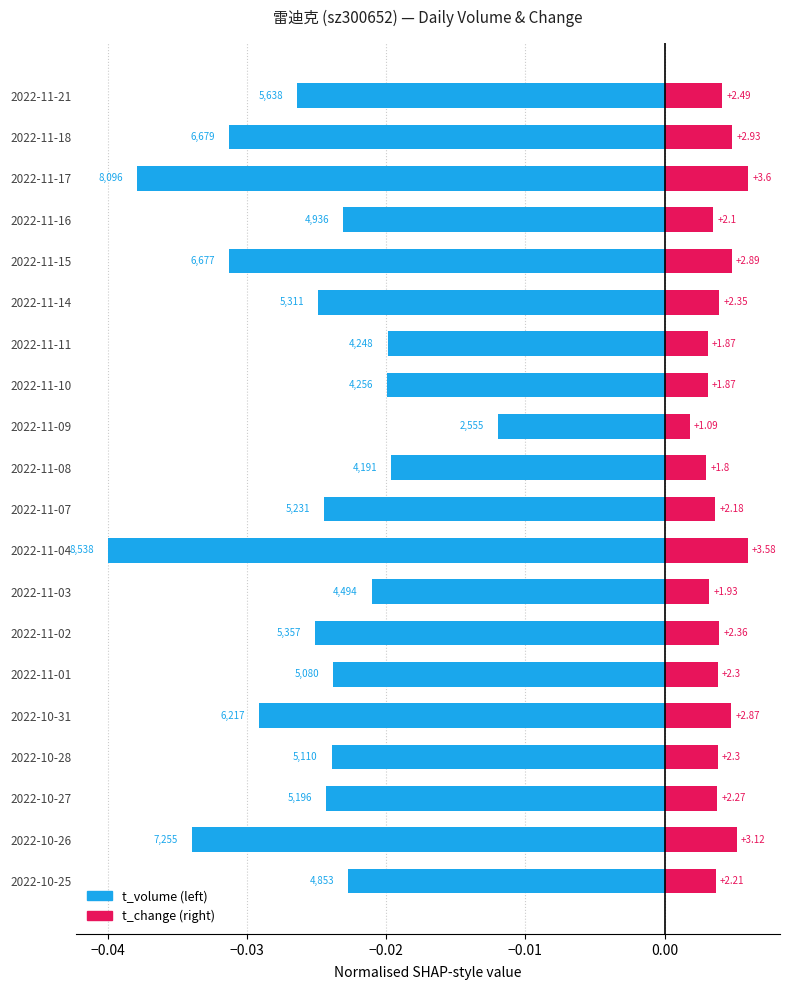

True or false: t_volume has a value of -0.0 at 2022-11-02.

True